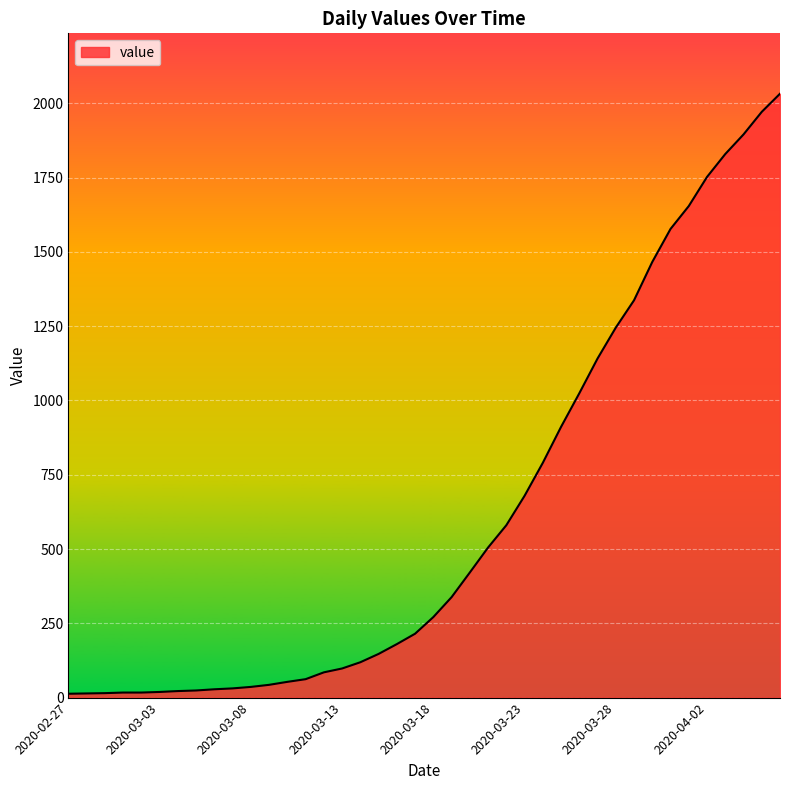

What is the greatest value displayed?

2032